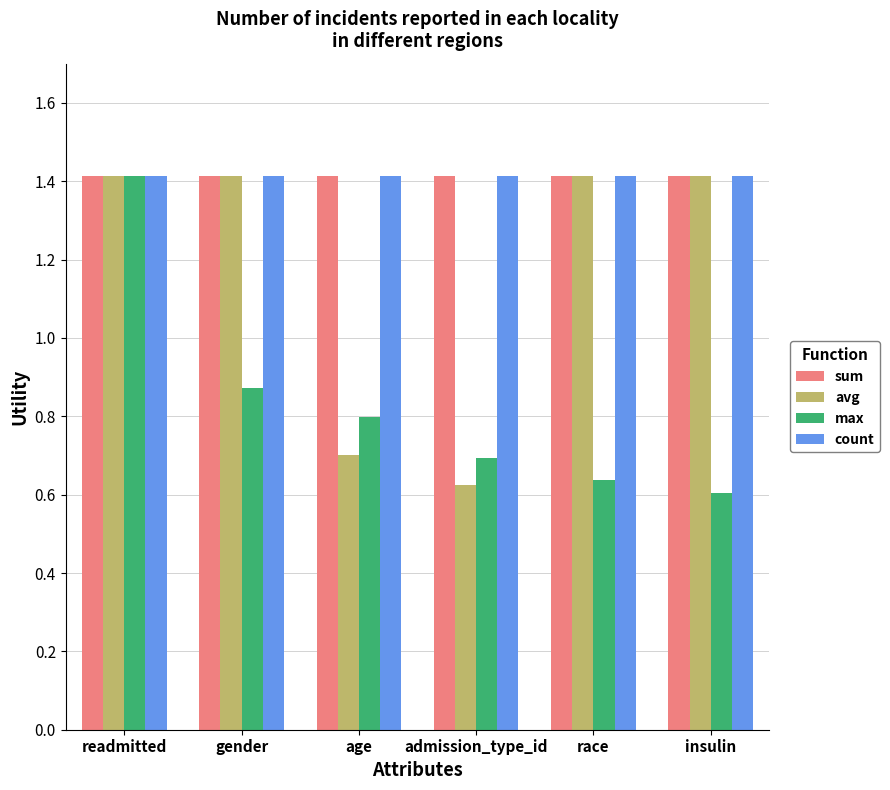

True or false: count has a value of 0.8 at age.

False